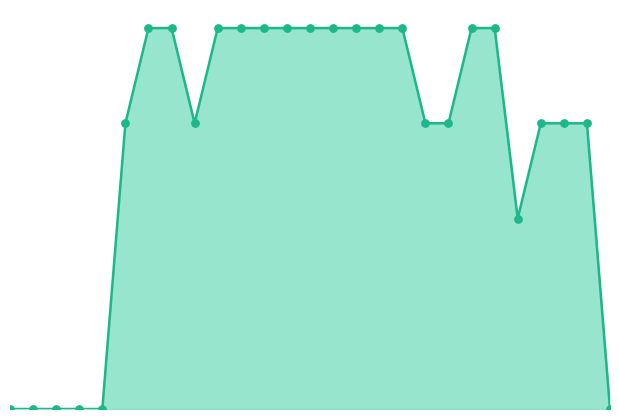

How many lines are shown in the chart?

1